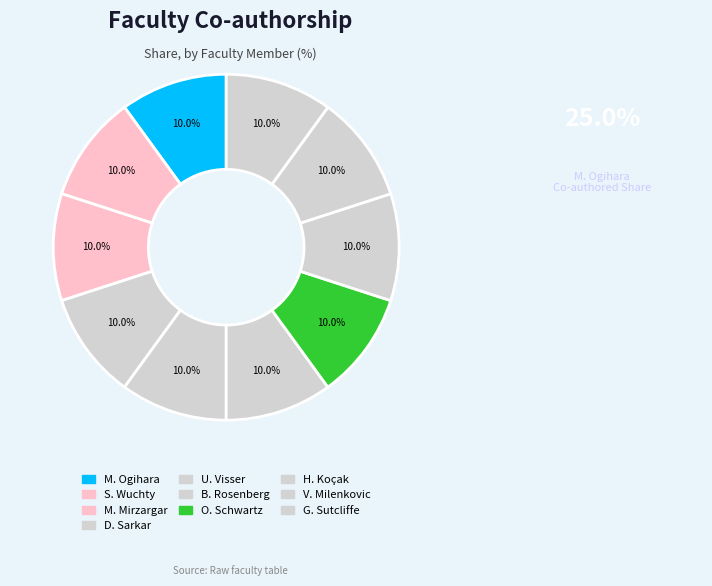

Which category has the biggest portion of the pie?

M. Ogihara